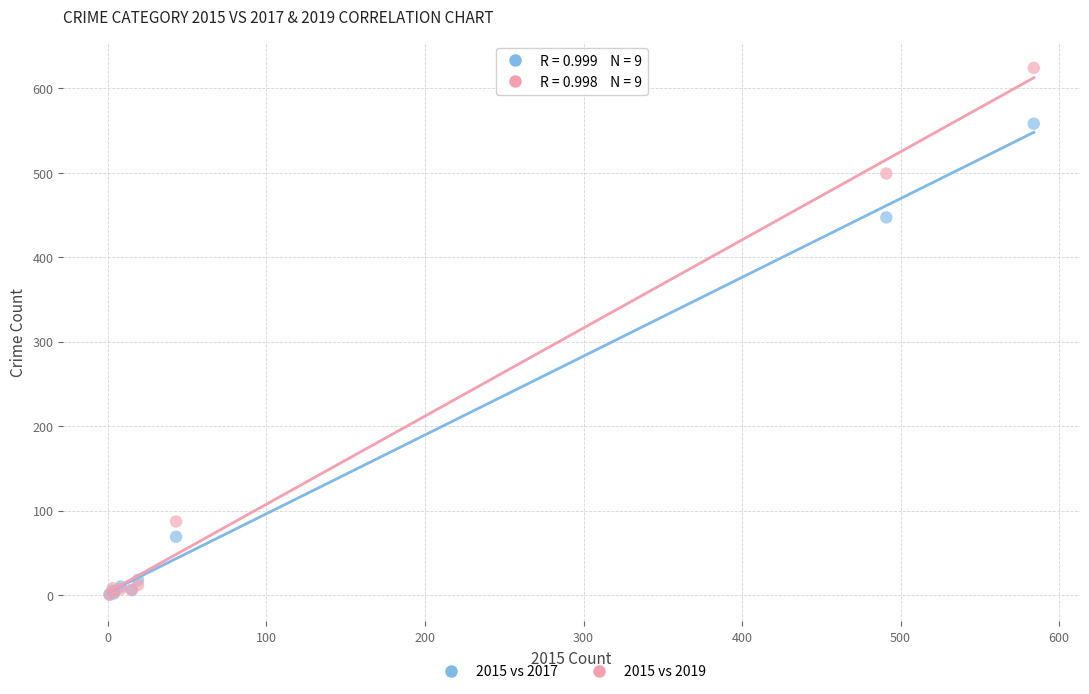

Across all series, what Y value is closest to 312?

447